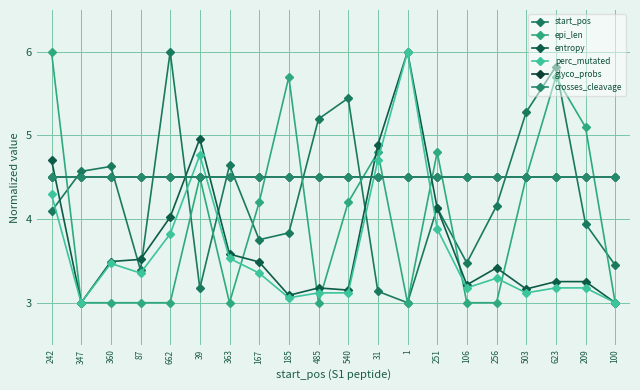

What is the label of the 15th point from the right?

39